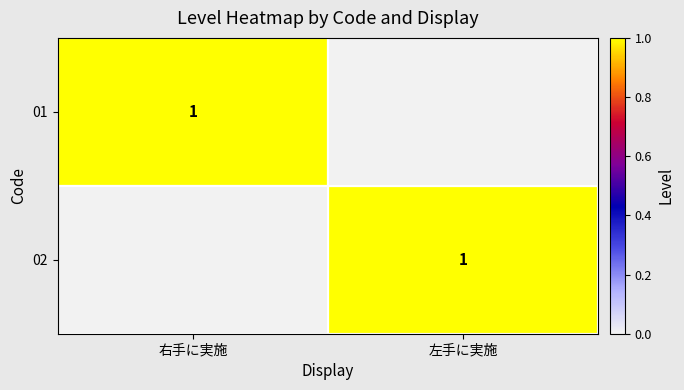

The 01 series shows 1 at 右手に実施. True or false?

True